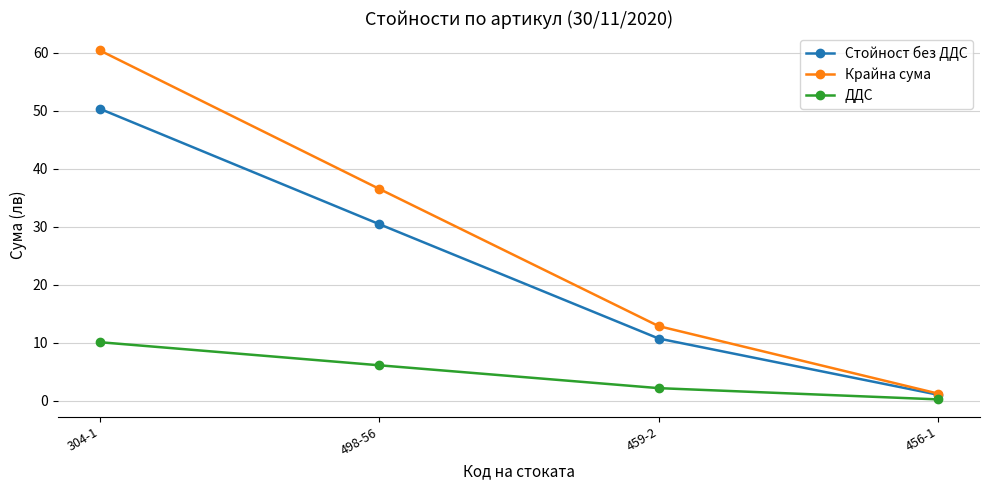

What is the smallest value displayed?

0.2